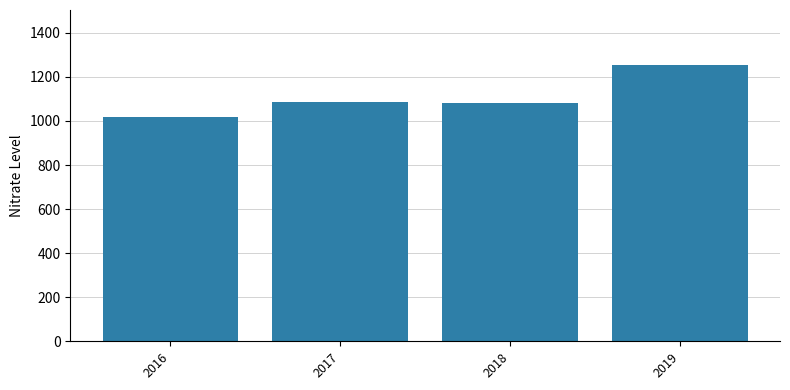

What value does the data have at 2016?

1017.8